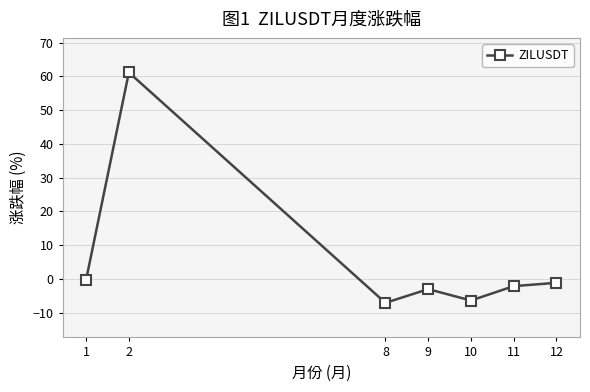

What is the difference between the values at 9 and 12?

1.9